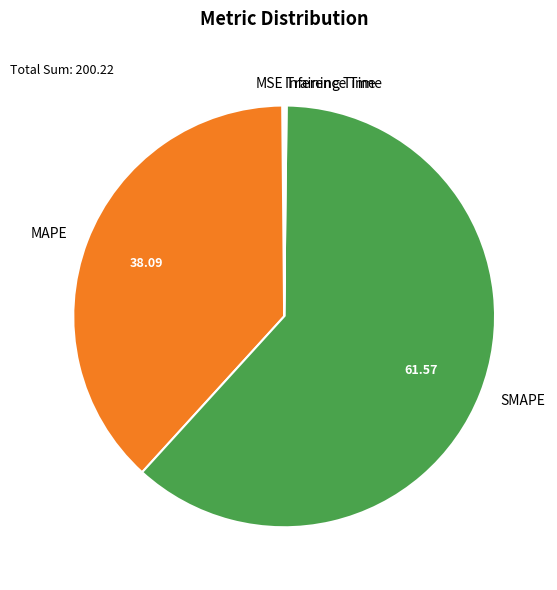

Between SMAPE and MAPE, which is larger?

SMAPE